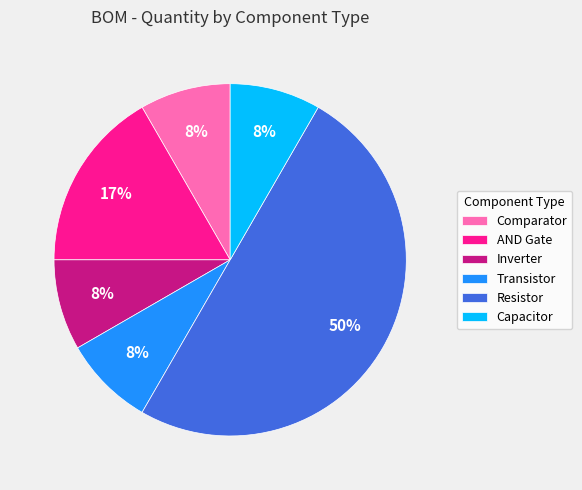

How many segments does this pie chart have?

6